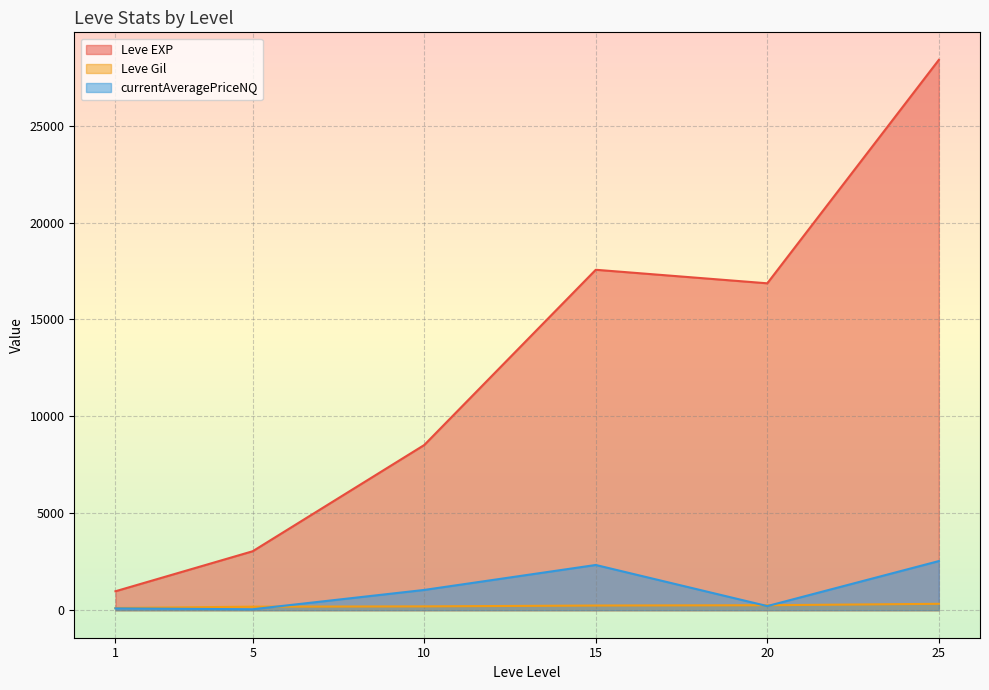

Is it true that Leve EXP equals 2195.5 at 10?

False